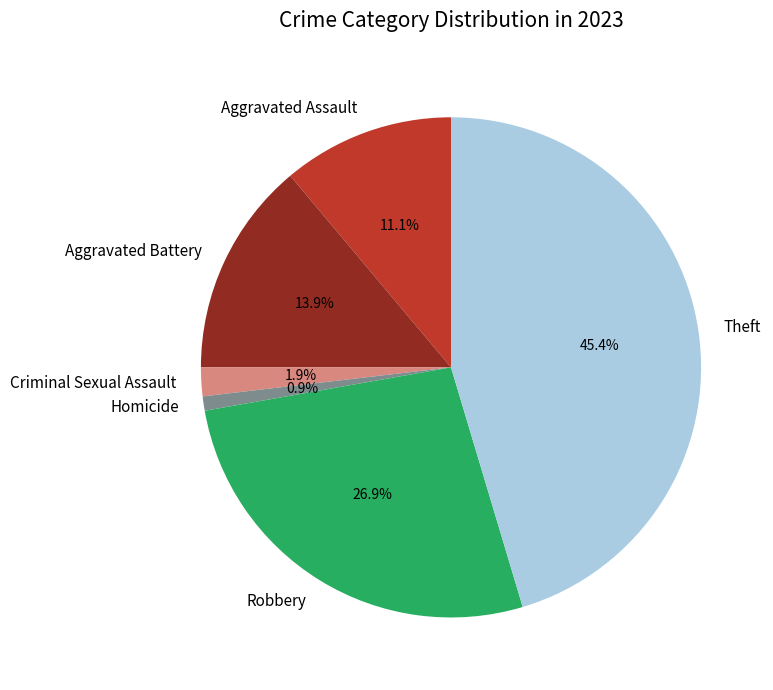

Count the number of slices in the pie.

6